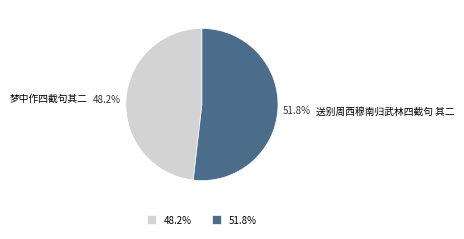

To the nearest percent, what is the average slice percentage?

50%